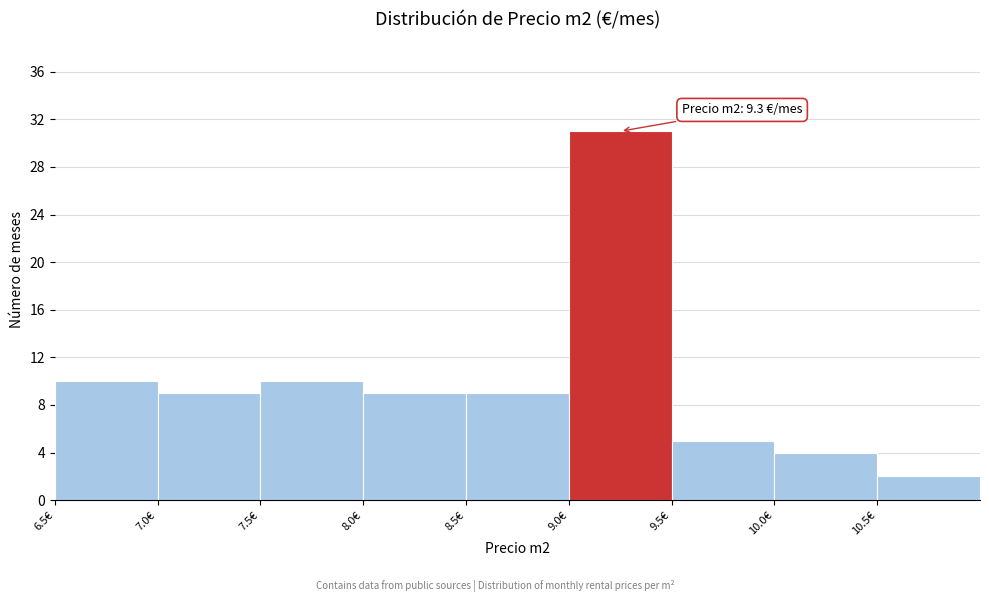

Which range on the x-axis has the tallest bar?

9.0 to 9.5